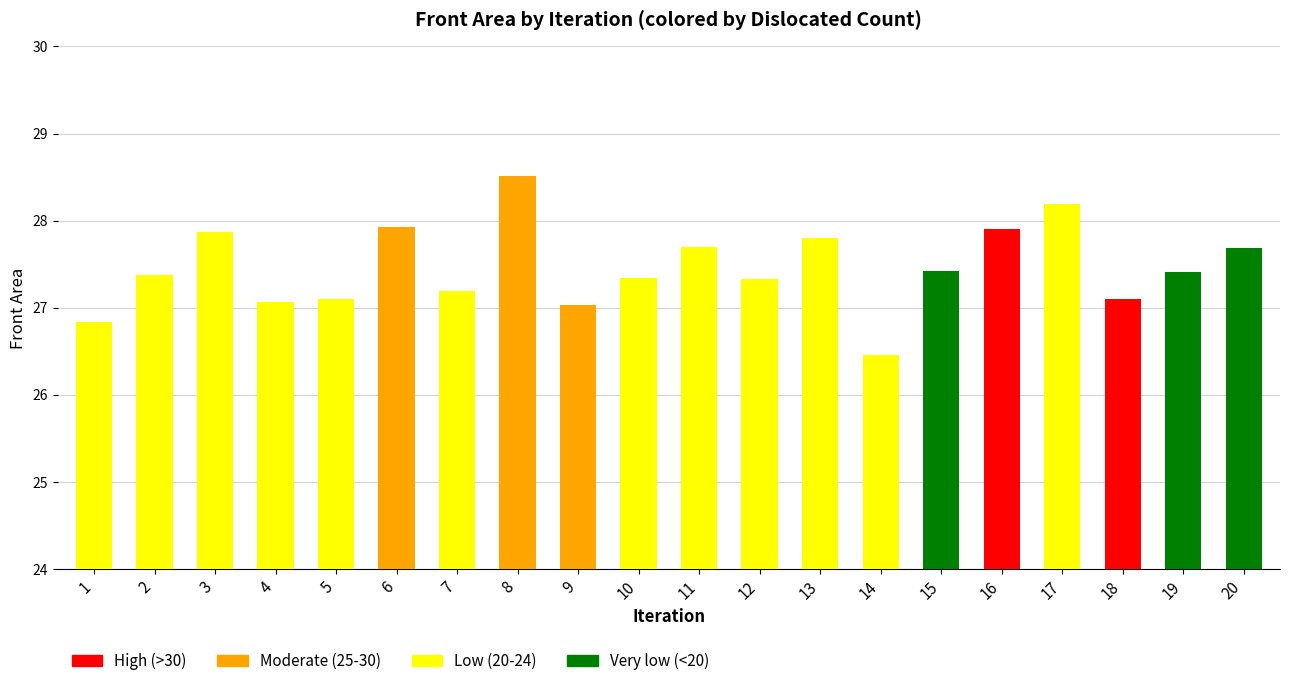

Reading right to left, what are all the values shown in this chart?

20=27.7	19=27.4	18=27.1	17=28.2	16=27.9	15=27.4	14=26.5	13=27.8	12=27.3	11=27.7	10=27.3	9=27.0	8=28.5	7=27.2	6=27.9	5=27.1	4=27.1	3=27.9	2=27.4	1=26.8